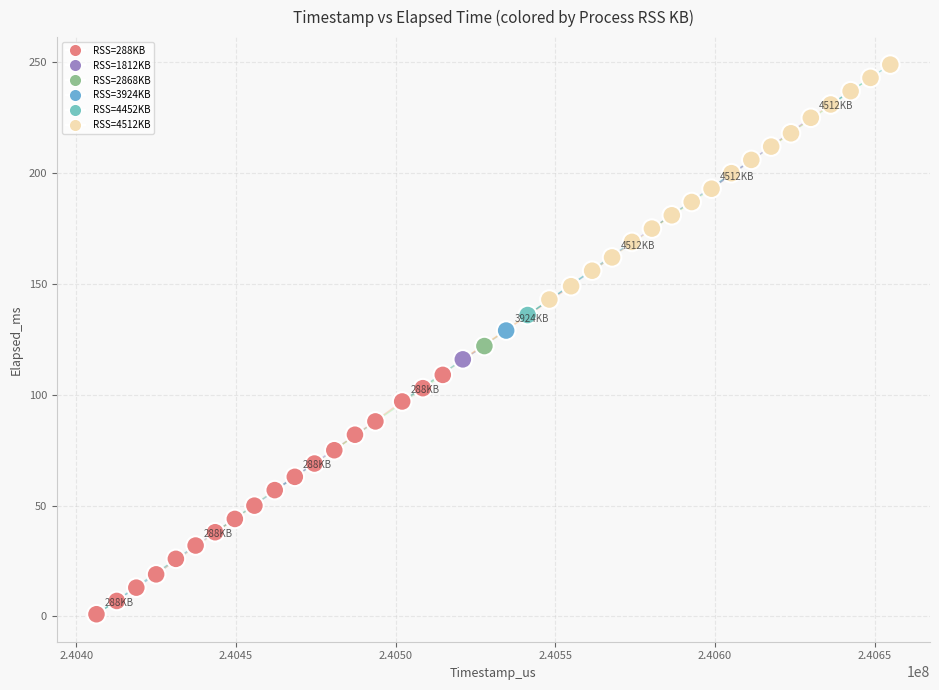

What is the range of Y values (max minus min)?

248